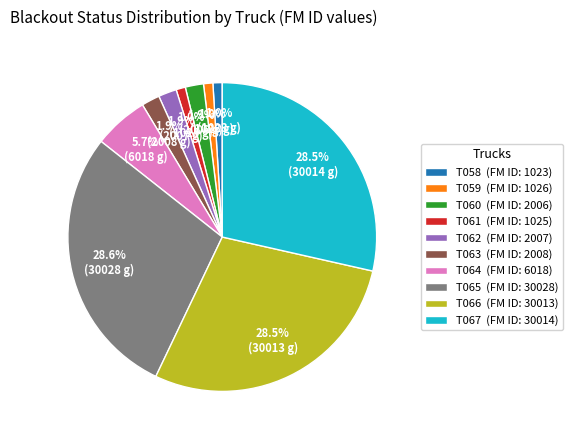

Between T065 and T058, which is larger?

T065